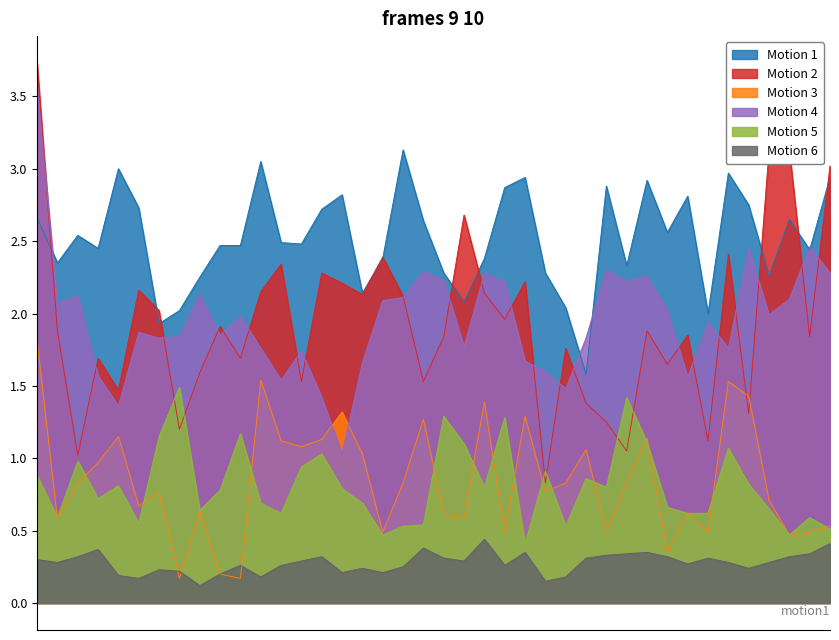

What is the spread (max minus min) of values at 18-01-2021?

2.3